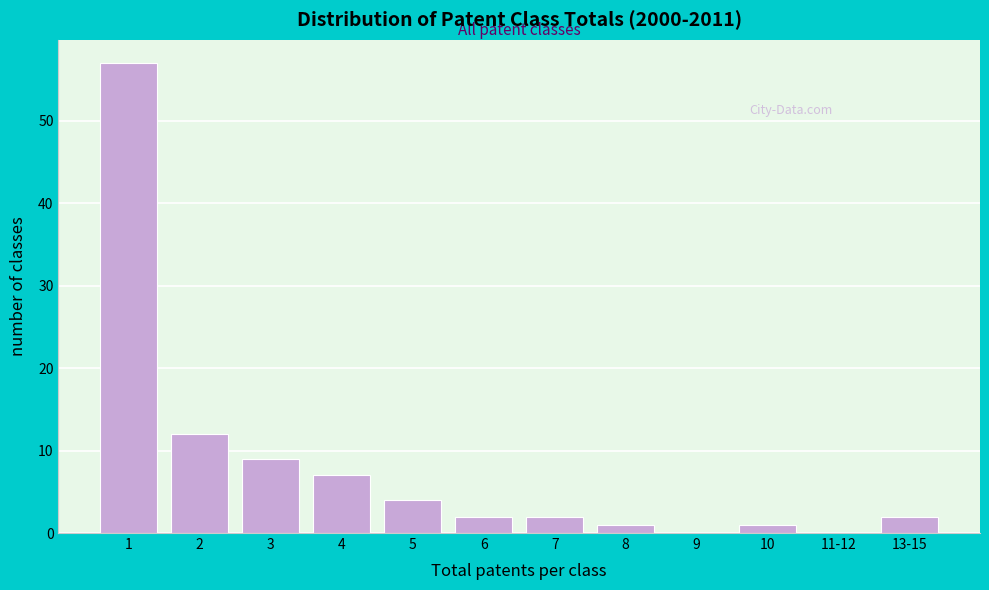

Reading left to right, extract all data points from this chart.

1=57	2=12	3=9	4=7	5=4	6=2	7=2	8=1	9=0	10=1	11-12=0	13-15=2